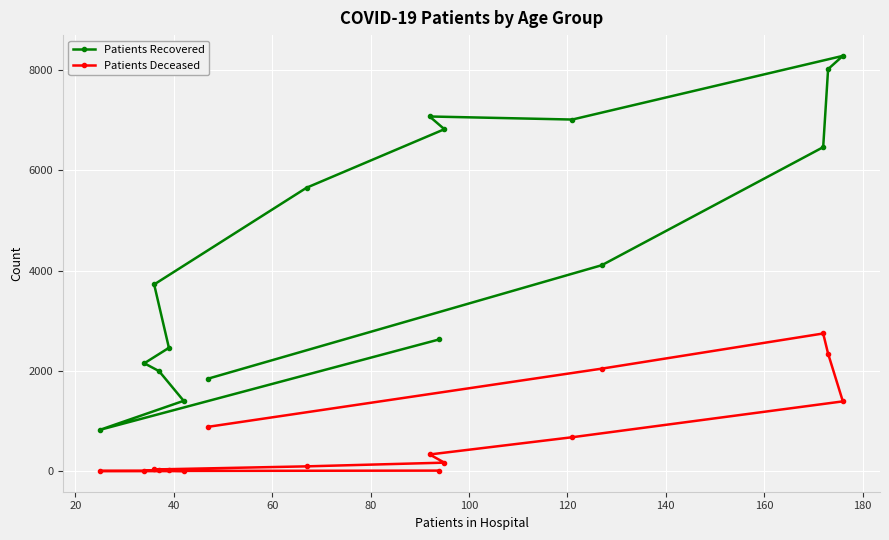

Which series has the largest total across all categories?

Patients Recovered